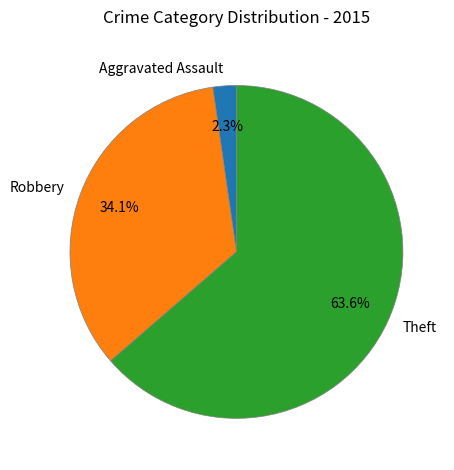

Which has a higher value, Aggravated Assault or Theft?

Theft